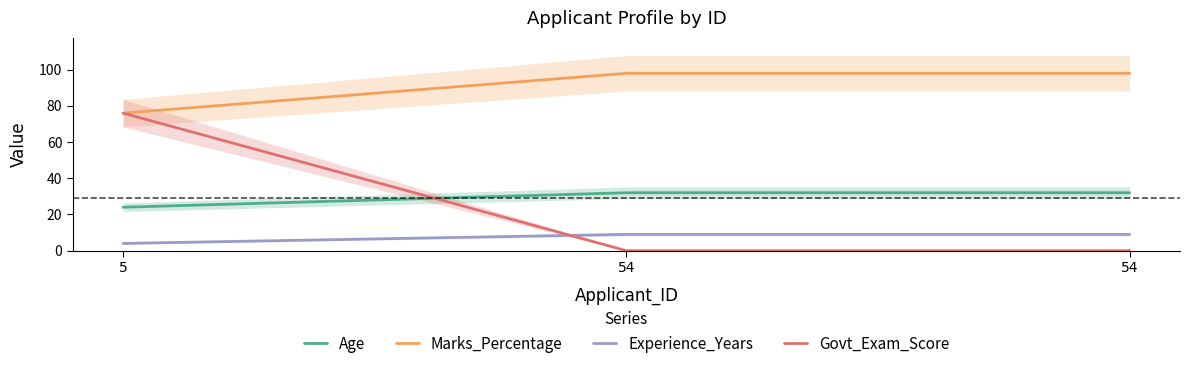

What is the difference between the maximum and minimum values in the Govt_Exam_Score series?

76